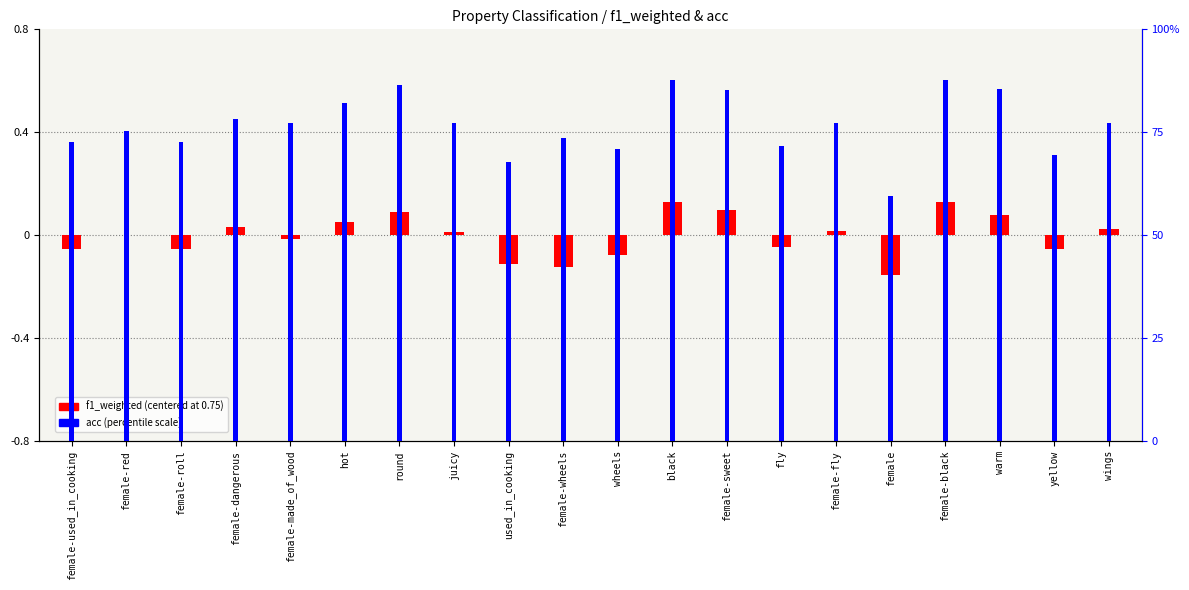

Rank the series by their maximum value, from lowest to highest.

f1_weighted (centered), acc (percentile)